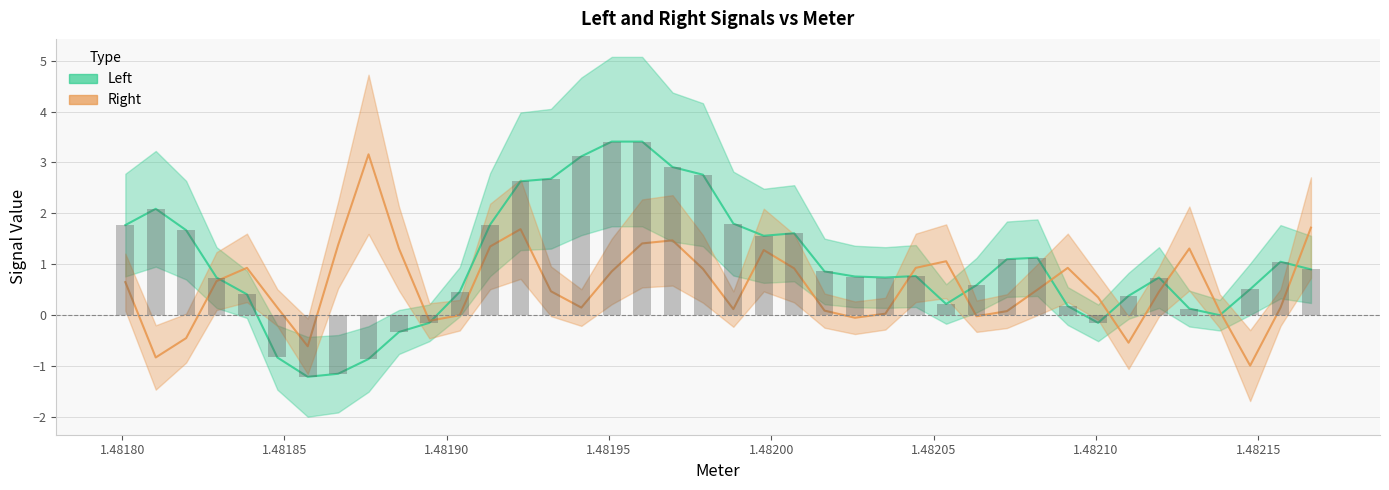

How many groups of bars are there?

40